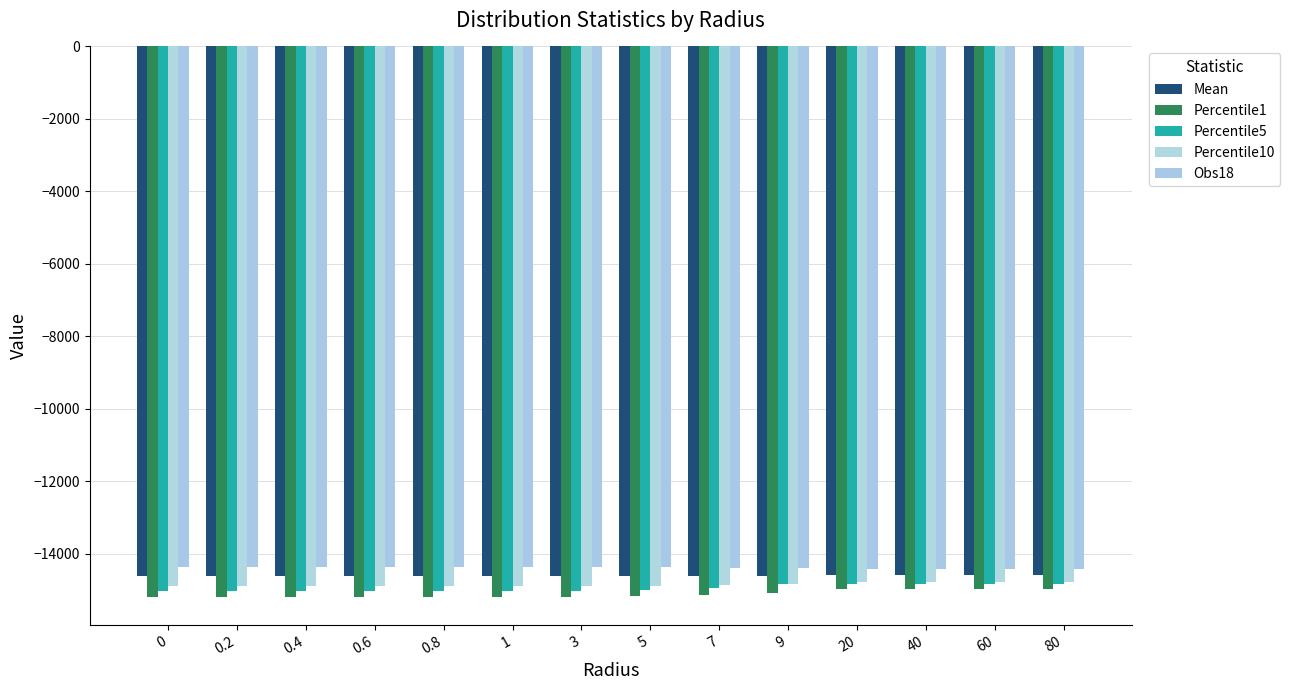

What position from the left is 80?

14